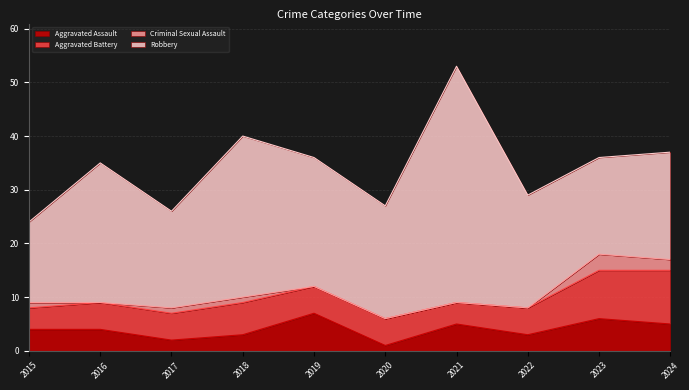

Count the number of data series in this chart.

4